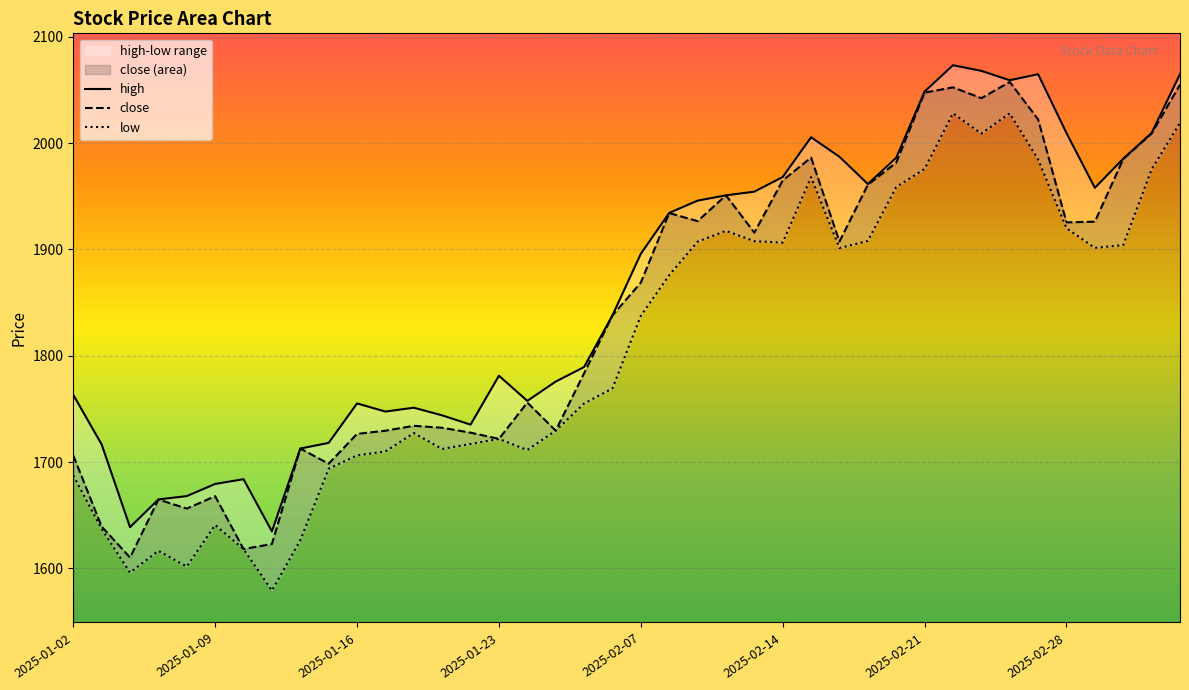

The value of close at 2025-01-02 is 3062.2. True or false?

False